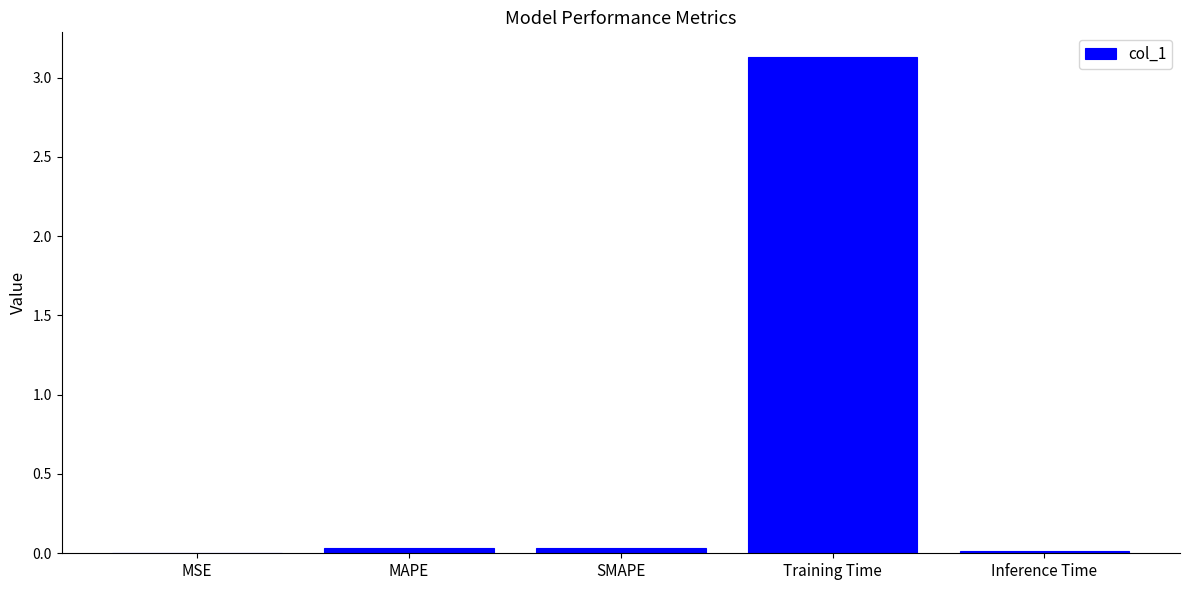

The value at Training Time is 0.8. True or false?

False